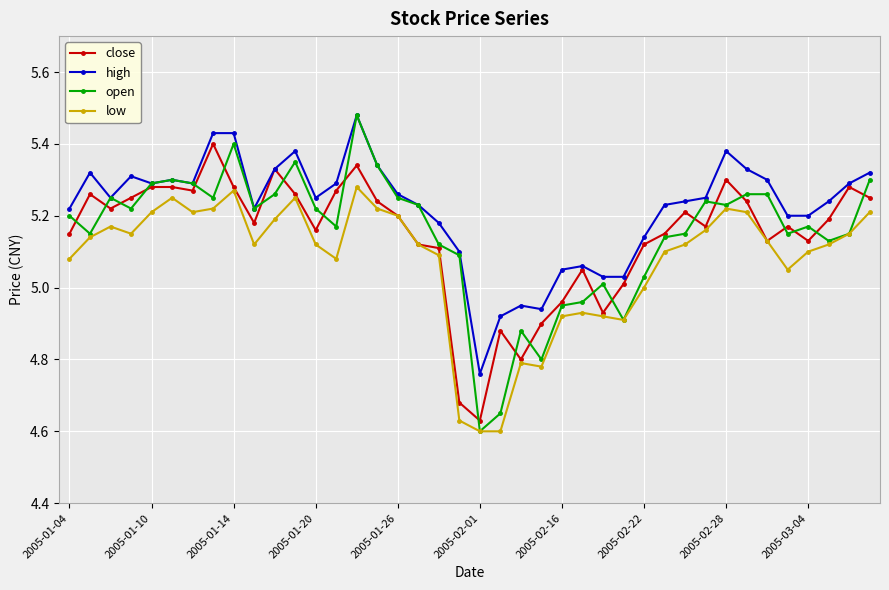

True or false: open has more than 2 interior local peaks.

True